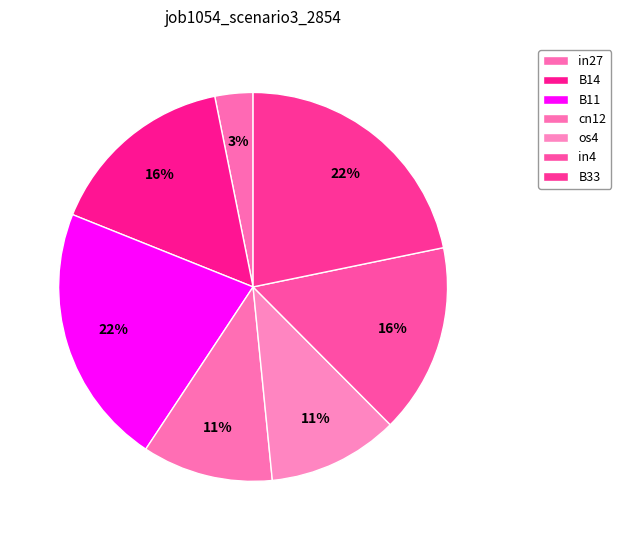

The in4 slice represents 16% of the pie. True or false?

True